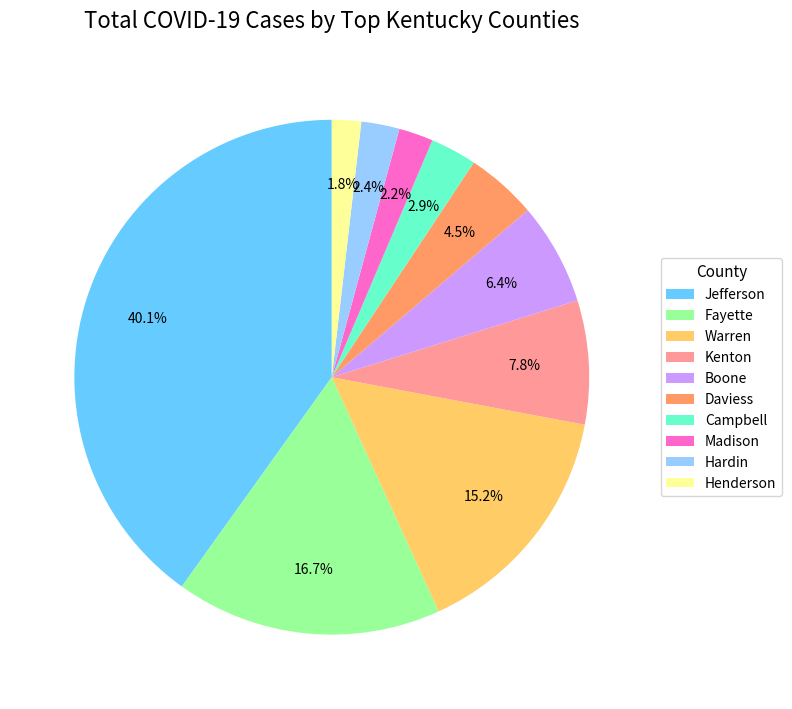

What is the largest slice in the pie chart?

Jefferson